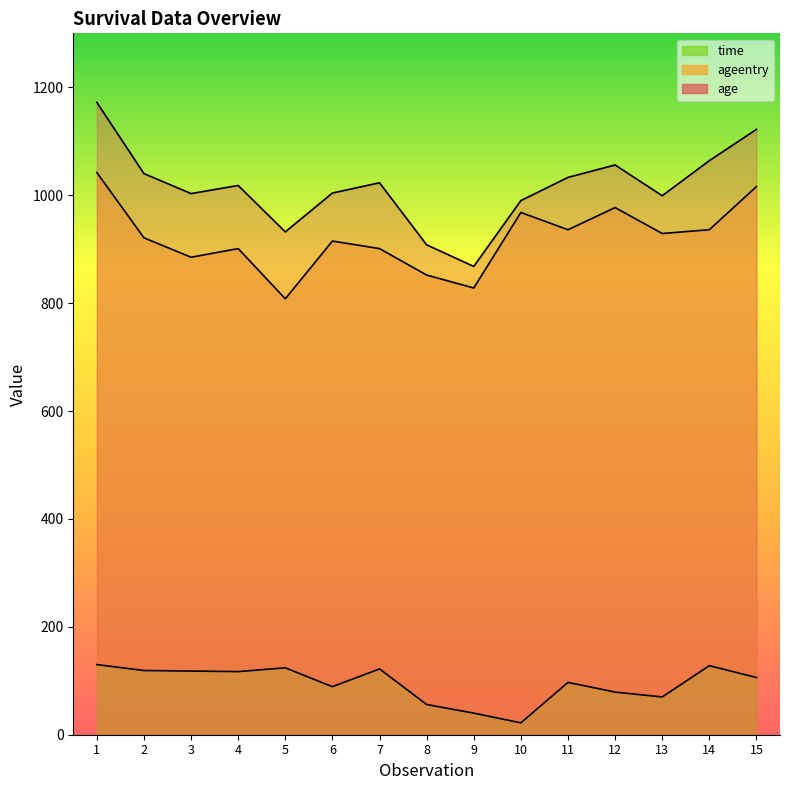

Reading left to right, list all the values displayed in this chart.

ageentry: 1=1042	2=921	3=885	4=901	5=808	6=915	7=901	8=852	9=828	10=968	11=936	12=977	13=929	14=936	15=1016
age: 1=1172	2=1040	3=1003	4=1018	5=932	6=1004	7=1023	8=908	9=868	10=990	11=1033	12=1056	13=999	14=1064	15=1122
time: 1=130	2=119	3=118	4=117	5=124	6=89	7=122	8=56	9=40	10=22	11=97	12=79	13=70	14=128	15=106